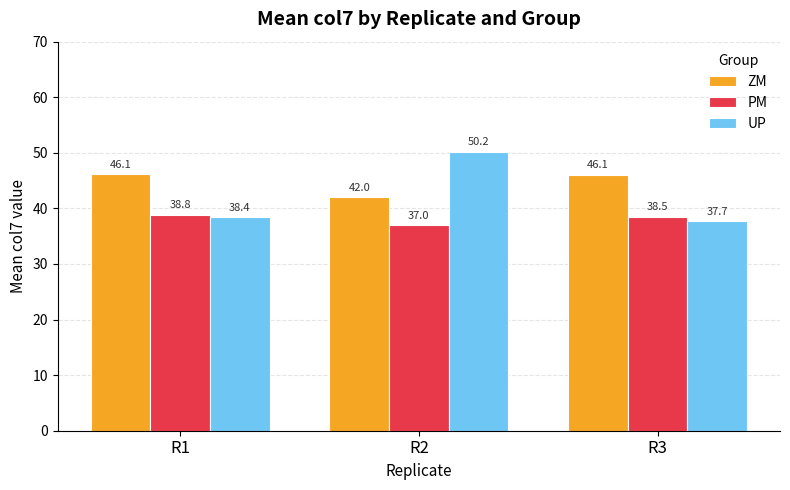

At which category is the sum across all series the highest?

R2